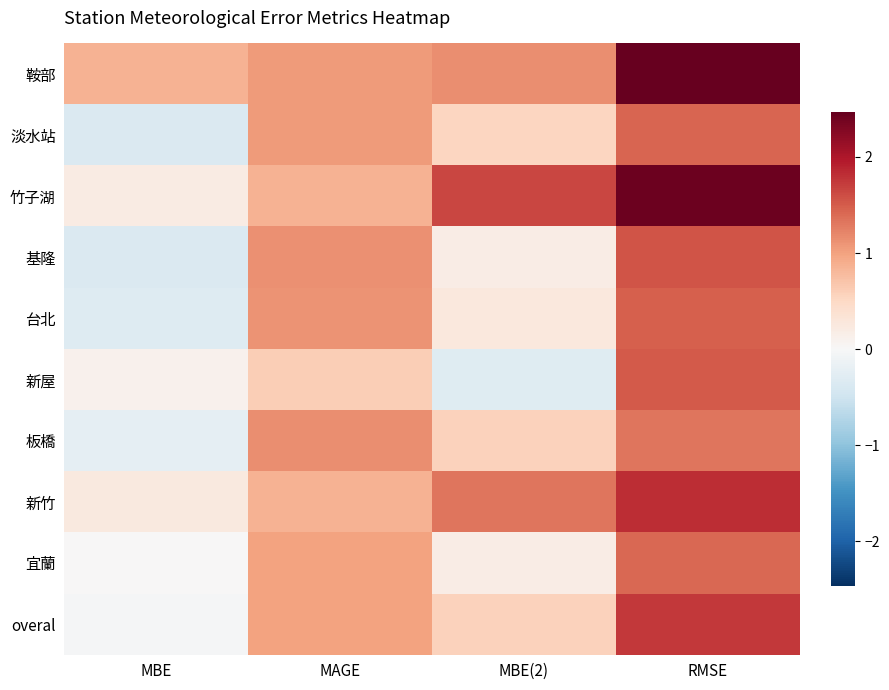

Reading left to right, what are all the values shown in this chart?

鞍部: MBE=0.9	MAGE=1.1	MBE(2)=1.1	RMSE=2.5
淡水站: MBE=-0.3	MAGE=1.1	MBE(2)=0.5	RMSE=1.4
竹子湖: MBE=0.2	MAGE=0.9	MBE(2)=1.6	RMSE=2.4
基隆: MBE=-0.3	MAGE=1.1	MBE(2)=0.2	RMSE=1.6
台北: MBE=-0.3	MAGE=1.1	MBE(2)=0.3	RMSE=1.5
新屋: MBE=0.1	MAGE=0.6	MBE(2)=-0.3	RMSE=1.5
板橋: MBE=-0.2	MAGE=1.1	MBE(2)=0.6	RMSE=1.3
新竹: MBE=0.2	MAGE=0.8	MBE(2)=1.3	RMSE=1.8
宜蘭: MBE=0.0	MAGE=1.0	MBE(2)=0.2	RMSE=1.4
overal: MBE=-0.0	MAGE=1.0	MBE(2)=0.6	RMSE=1.7